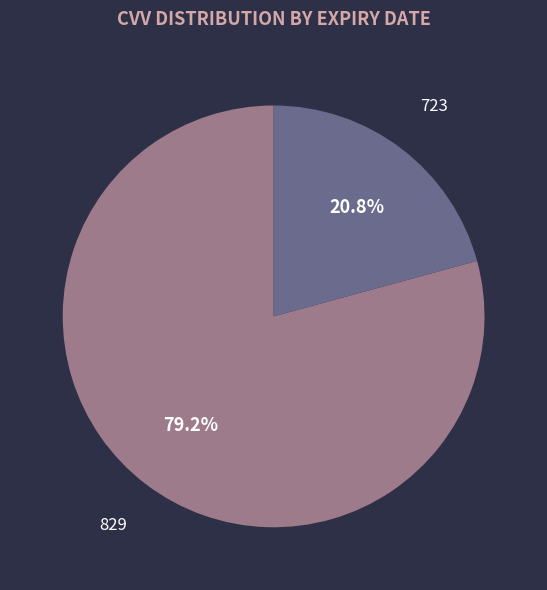

How many segments does this pie chart have?

2